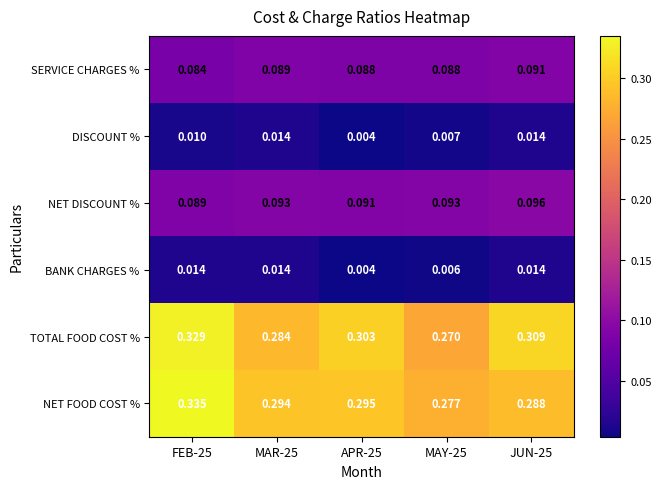

Rank the series at FEB-25 from lowest to highest value.

DISCOUNT %, BANK CHARGES %, SERVICE CHARGES %, NET DISCOUNT %, TOTAL FOOD COST %, NET FOOD COST %